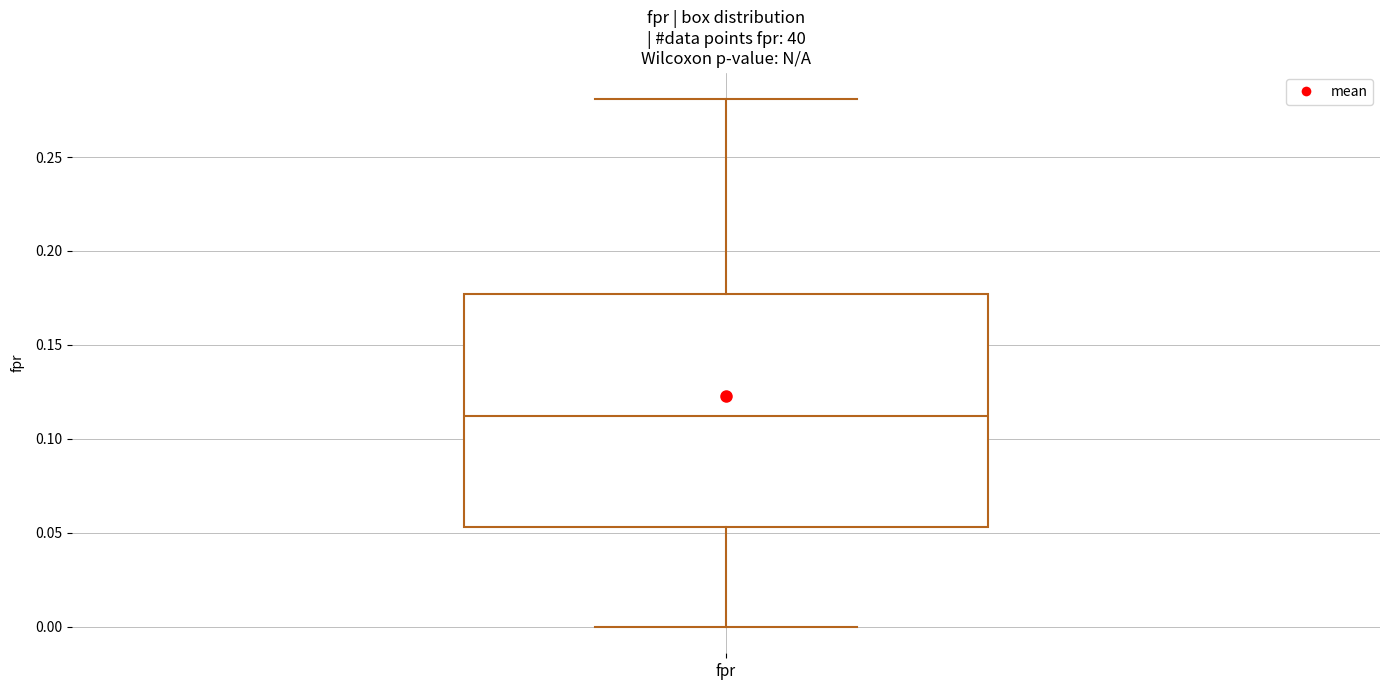

Read this box plot against the y-axis: the position of the median line, the range covered by the box, and the ends of both whiskers. The values are not printed on the chart, so give them approximately, as read against the axis.

median 0.110, box 0.055 to 0.175, whiskers 0.000 to 0.280